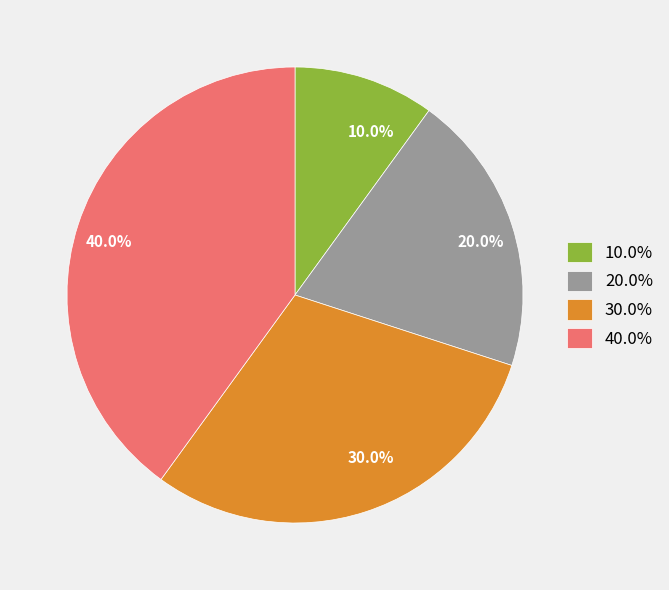

Between 40.0% and 30.0%, which is larger?

40.0%